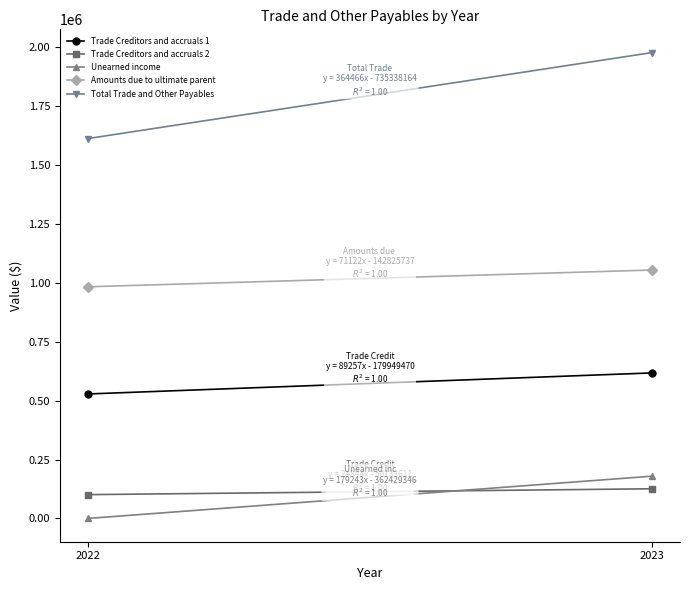

At how many categories does at least one series exceed 1827762?

1